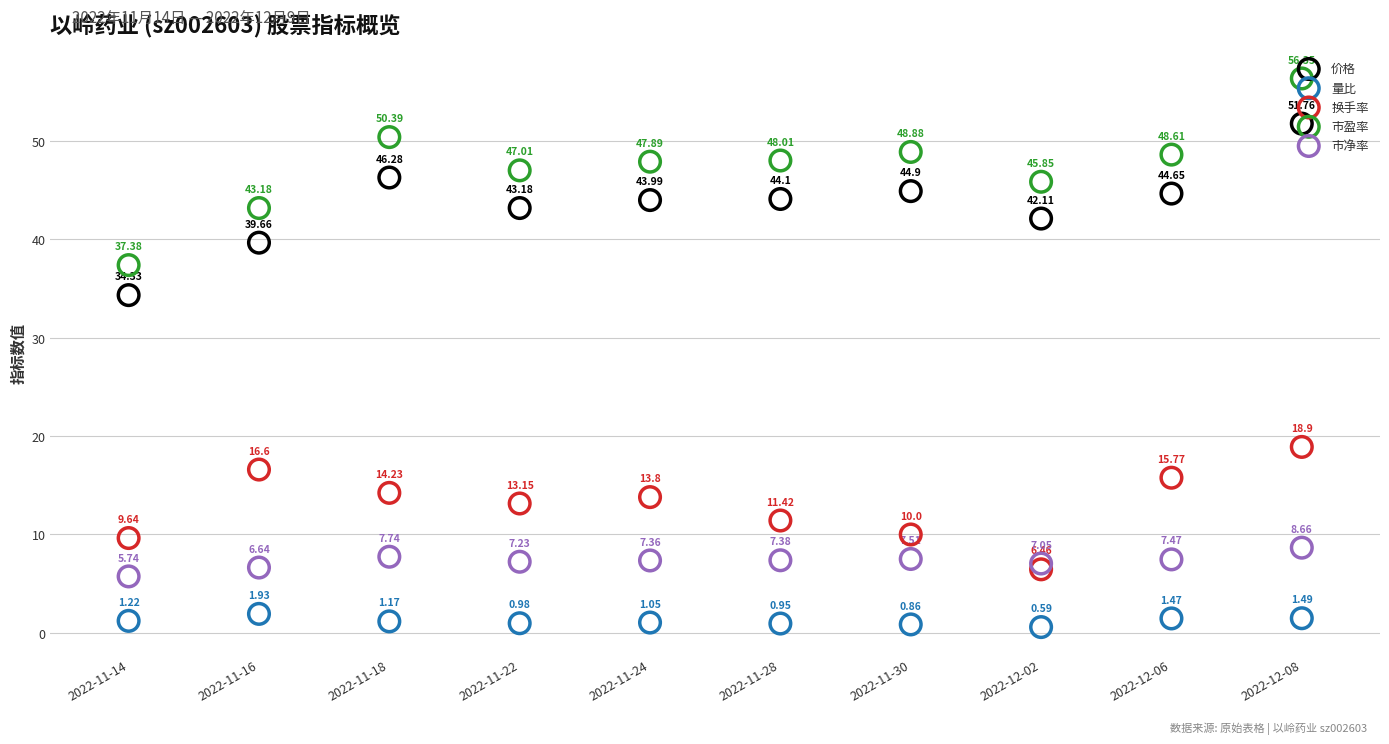

Which series reaches the minimum Y coordinate?

量比